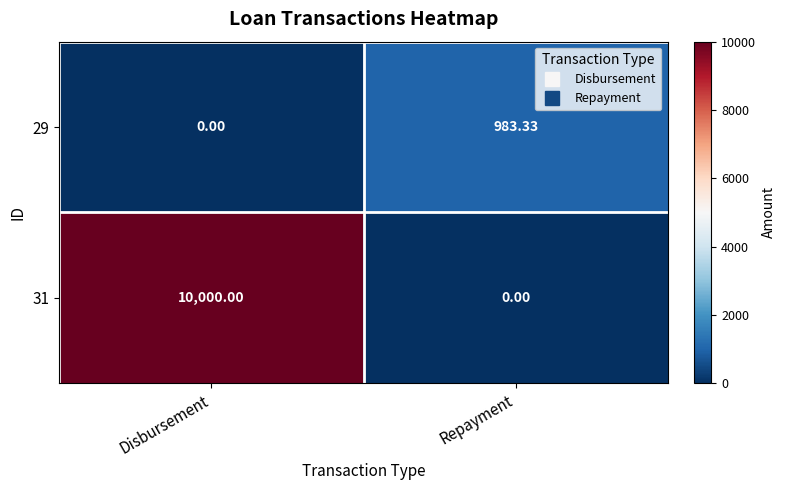

What is the spread (max minus min) of values at Disbursement?

10000.0